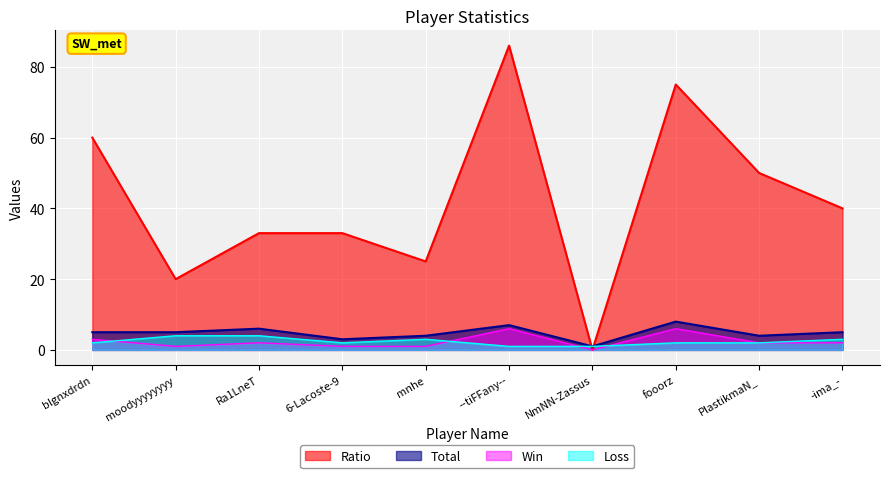

Rank the series at mnhe from lowest to highest value.

Win, Loss, Total, Ratio